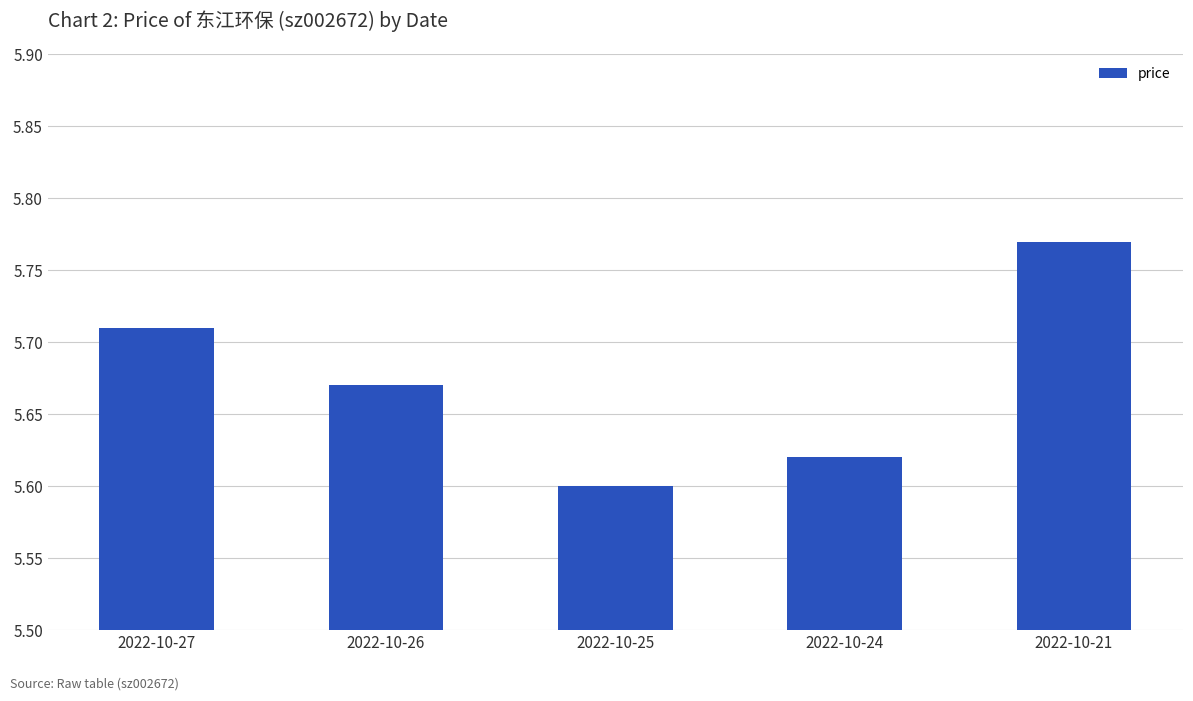

How many bars are there in total?

5